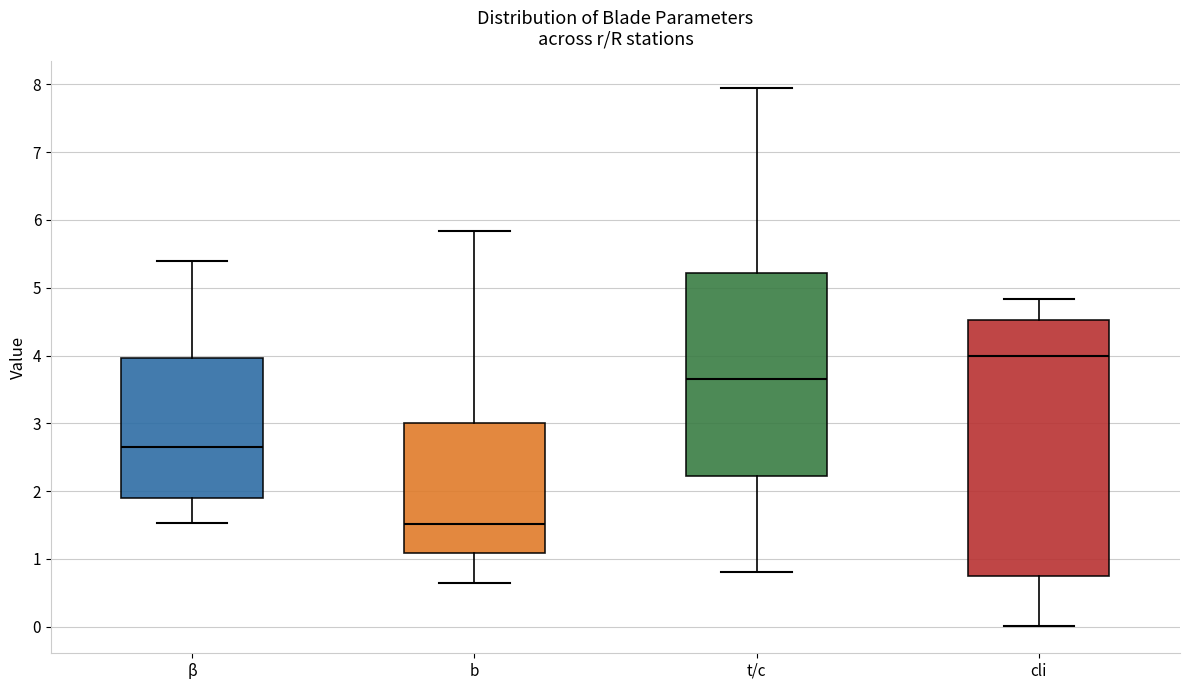

Reading left to right, transcribe this box plot: for each box, give where its median line is, the range the box spans, and where its two whiskers end, as read against the y-axis. The values are not printed on the chart, so give them approximately, as read against the axis.

β: median 2.7, box 1.9 to 4.0, whiskers 1.5 to 5.4
b: median 1.5, box 1.1 to 3.0, whiskers 0.6 to 5.8
t/c: median 3.7, box 2.2 to 5.2, whiskers 0.8 to 7.9
cli: median 4.0, box 0.8 to 4.5, whiskers 0.0 to 4.8